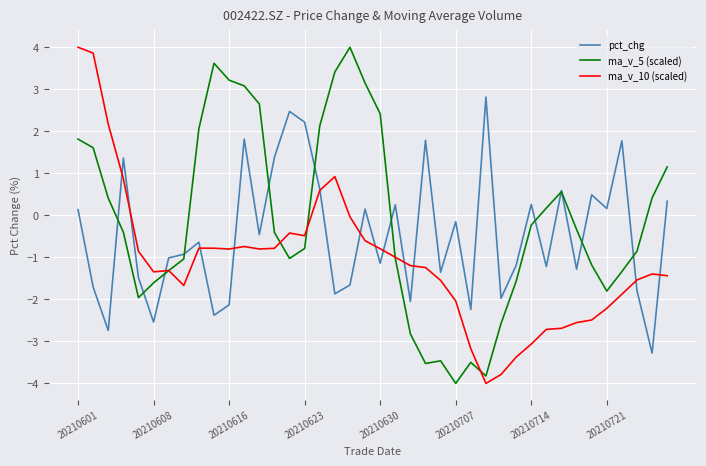

Which series has the largest total across all categories?

ma_v_5 (scaled)